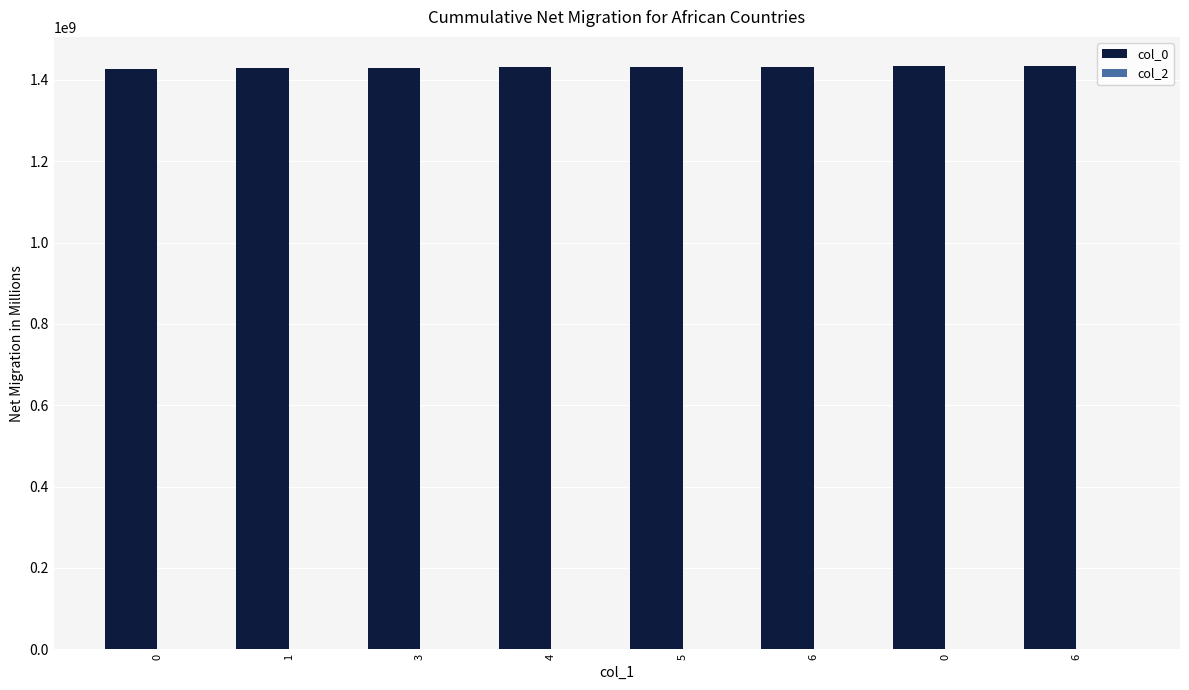

Are the bars horizontal?

No